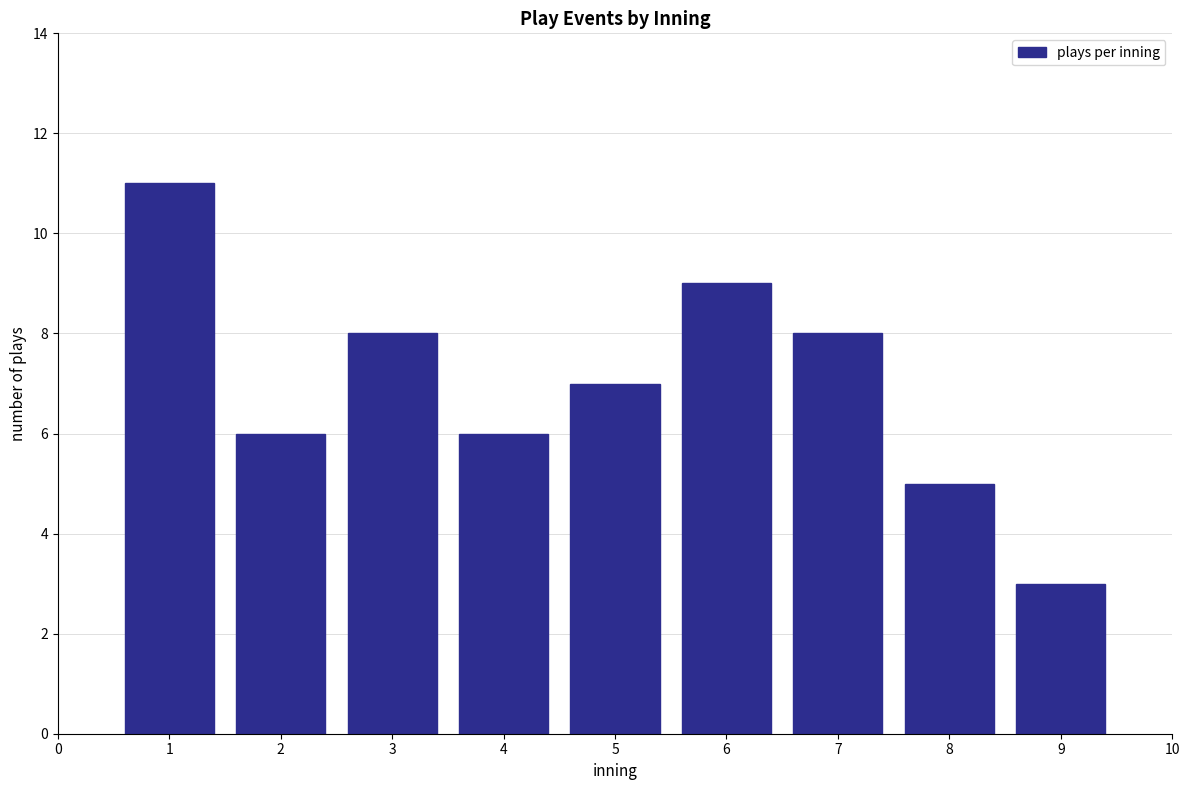

Reading left to right, transcribe all the data shown in this chart.

1=11	2=6	3=8	4=6	5=7	6=9	7=8	8=5	9=3